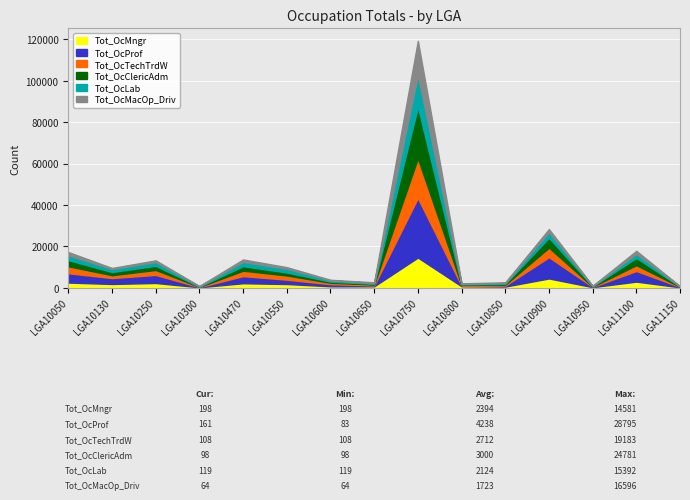

Is the value of Tot_OcLab at LGA10750 greater than the value of Tot_OcProf at LGA10130?

Yes